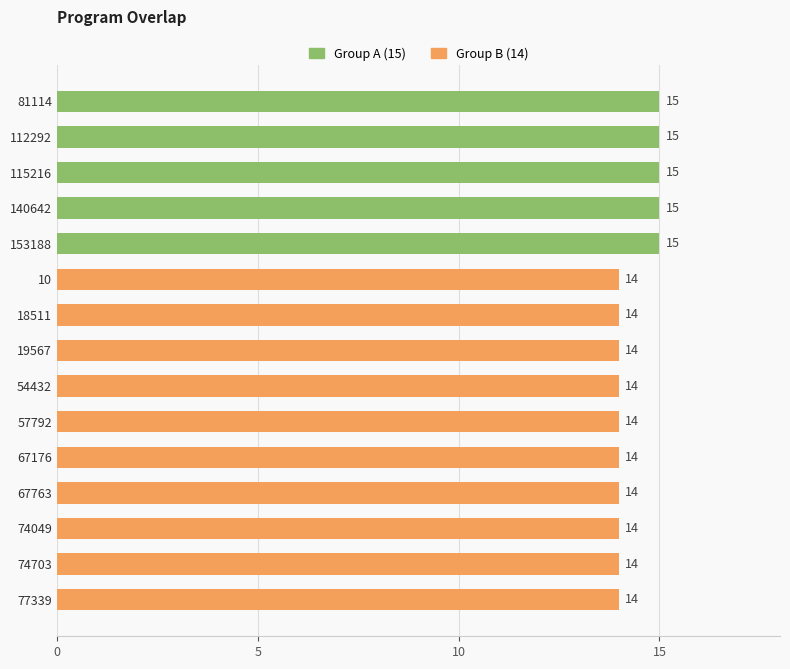

What is the change in value from 19567 to 115216?

+1